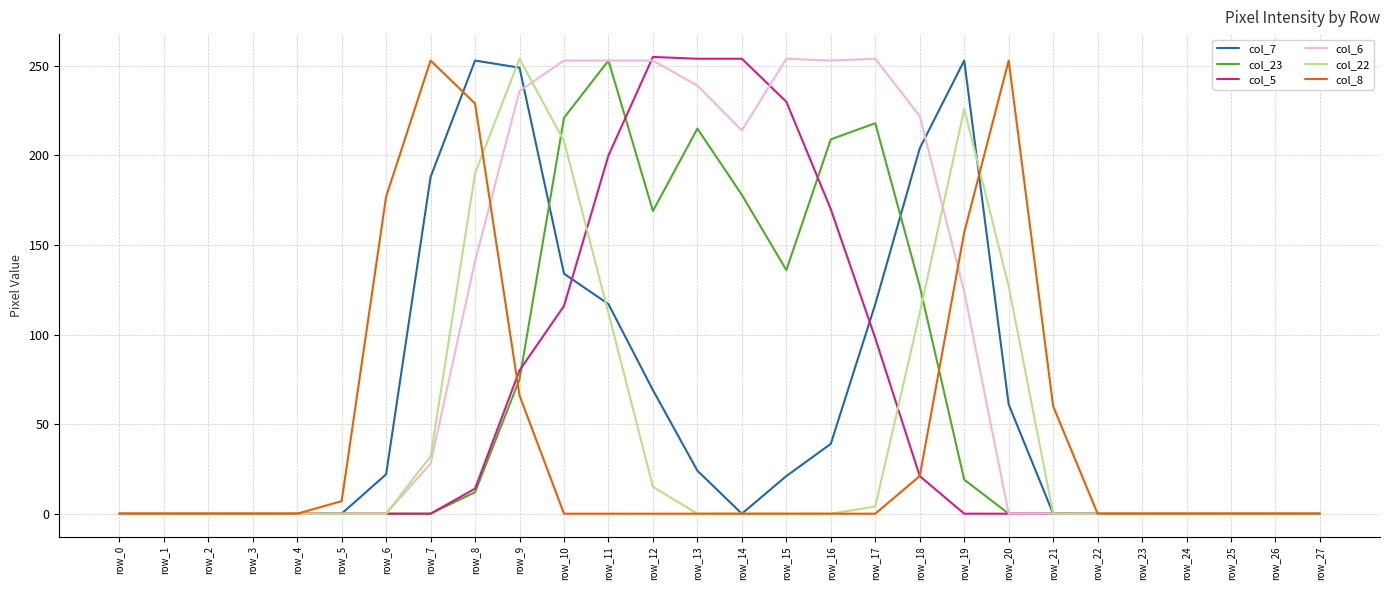

Between row_14 and row_24, which series saw the biggest shift?

col_5